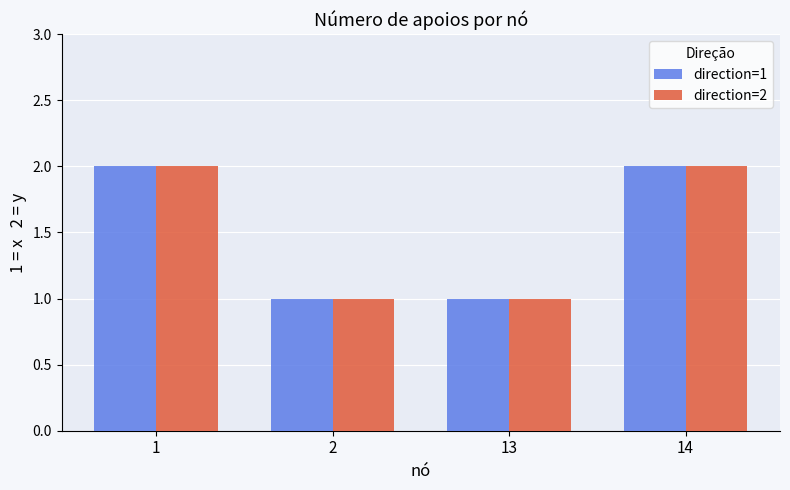

How many series are shown in this chart?

2